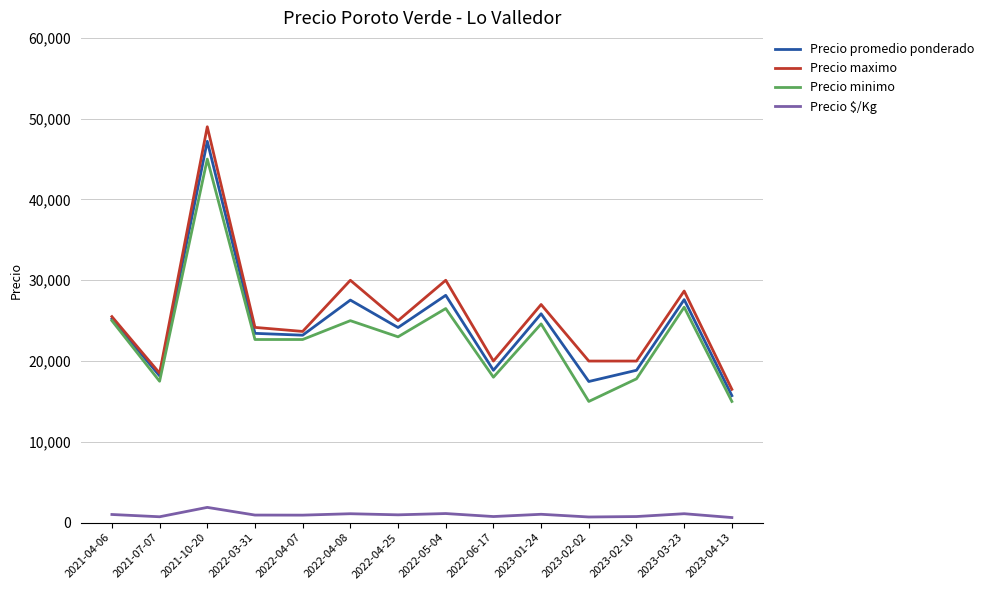

Is it true that Precio promedio ponderado equals 23200.7 at 2022-04-07?

True